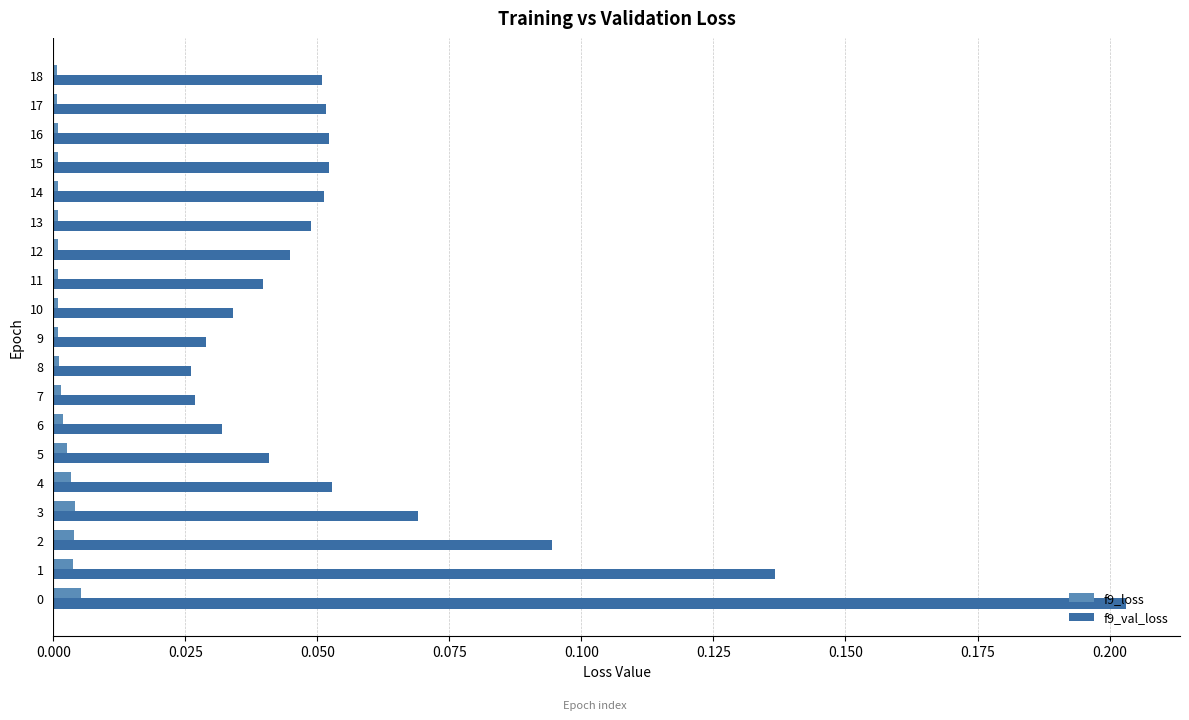

Which series has the widest spread of values?

f9_val_loss